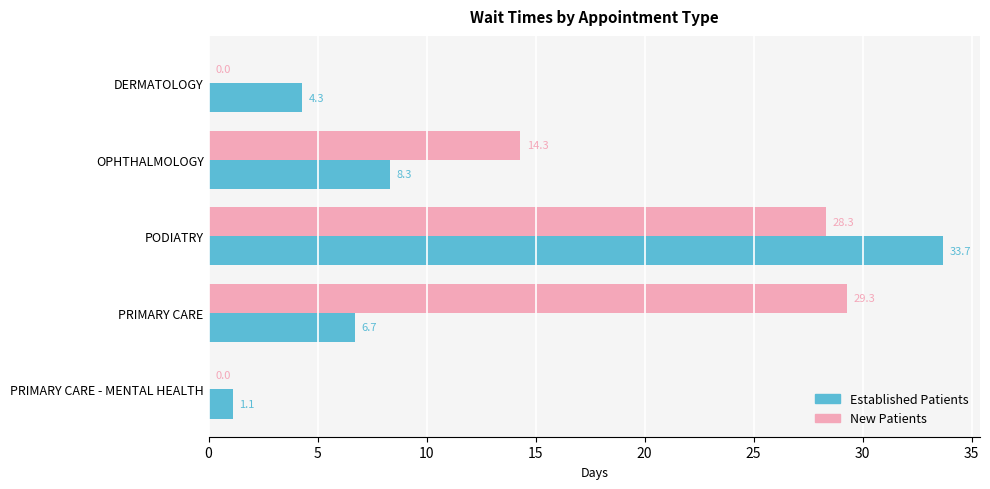

What is the total value across all series at PODIATRY?

62.0